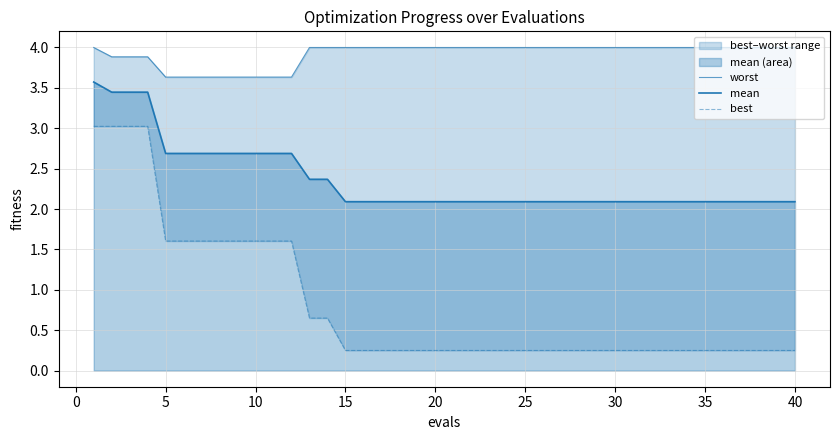

Reading left to right, extract all data points from this chart.

worst: 4.0	3.9	3.9	3.9	3.6	3.6	3.6	3.6	3.6	3.6	3.6	3.6	4.0	4.0	4.0	4.0	4.0	4.0	4.0	4.0	4.0	4.0	4.0	4.0	4.0	4.0	4.0	4.0	4.0	4.0	4.0	4.0	4.0	4.0	4.0	4.0	4.0	4.0	4.0	4.0
mean: 3.6	3.4	3.4	3.4	2.7	2.7	2.7	2.7	2.7	2.7	2.7	2.7	2.4	2.4	2.1	2.1	2.1	2.1	2.1	2.1	2.1	2.1	2.1	2.1	2.1	2.1	2.1	2.1	2.1	2.1	2.1	2.1	2.1	2.1	2.1	2.1	2.1	2.1	2.1	2.1
best: 3.0	3.0	3.0	3.0	1.6	1.6	1.6	1.6	1.6	1.6	1.6	1.6	0.6	0.6	0.2	0.2	0.2	0.2	0.2	0.2	0.2	0.2	0.2	0.2	0.2	0.2	0.2	0.2	0.2	0.2	0.2	0.2	0.2	0.2	0.2	0.2	0.2	0.2	0.2	0.2